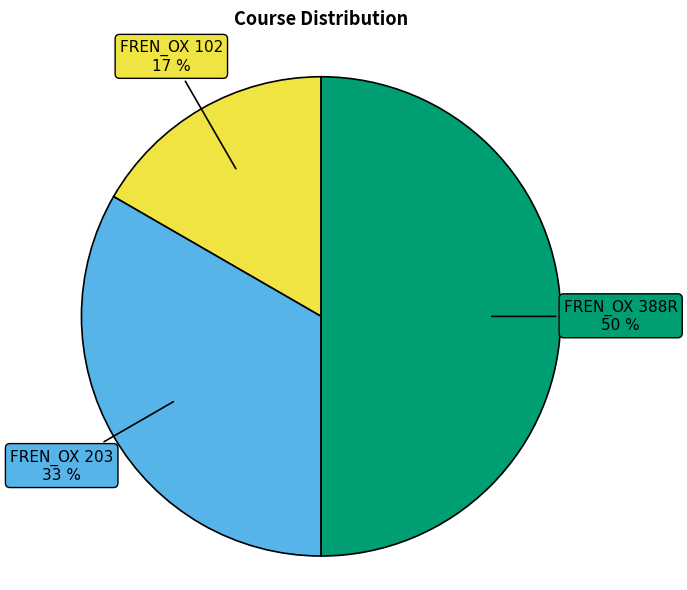

Count the number of slices in the pie.

3